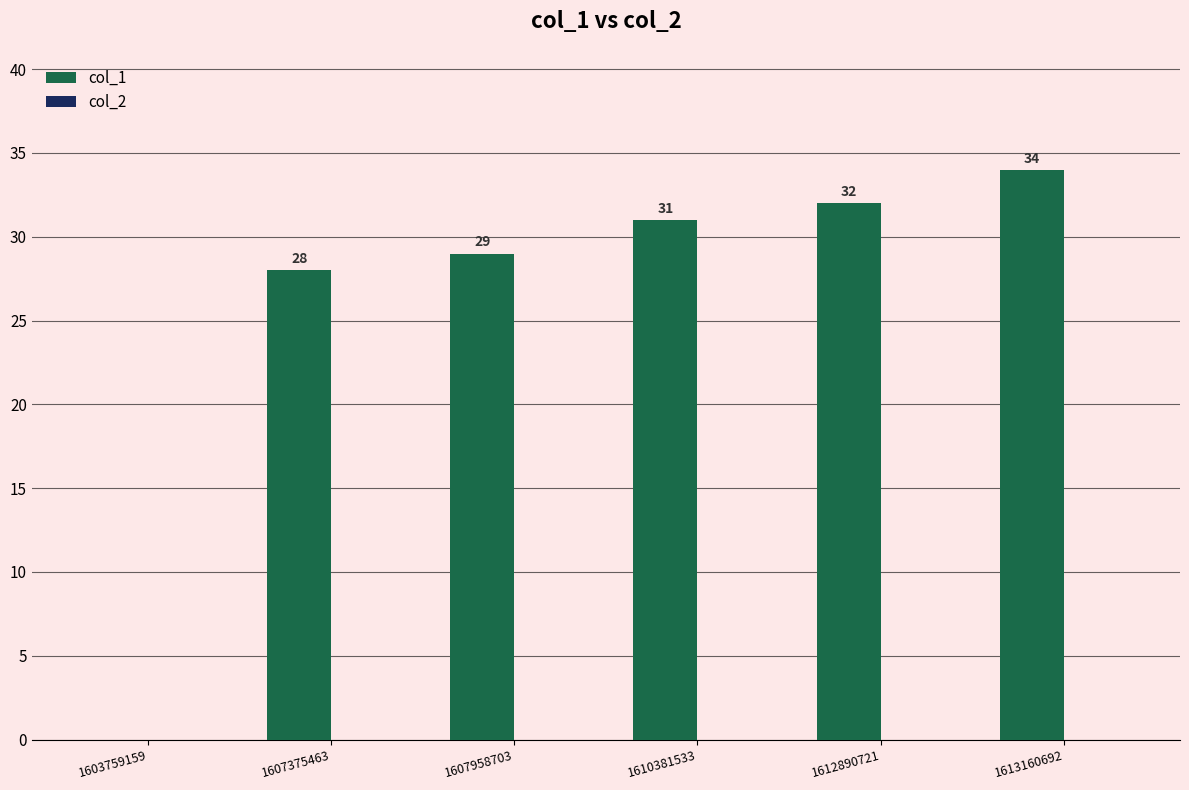

What is the greatest value displayed?

34